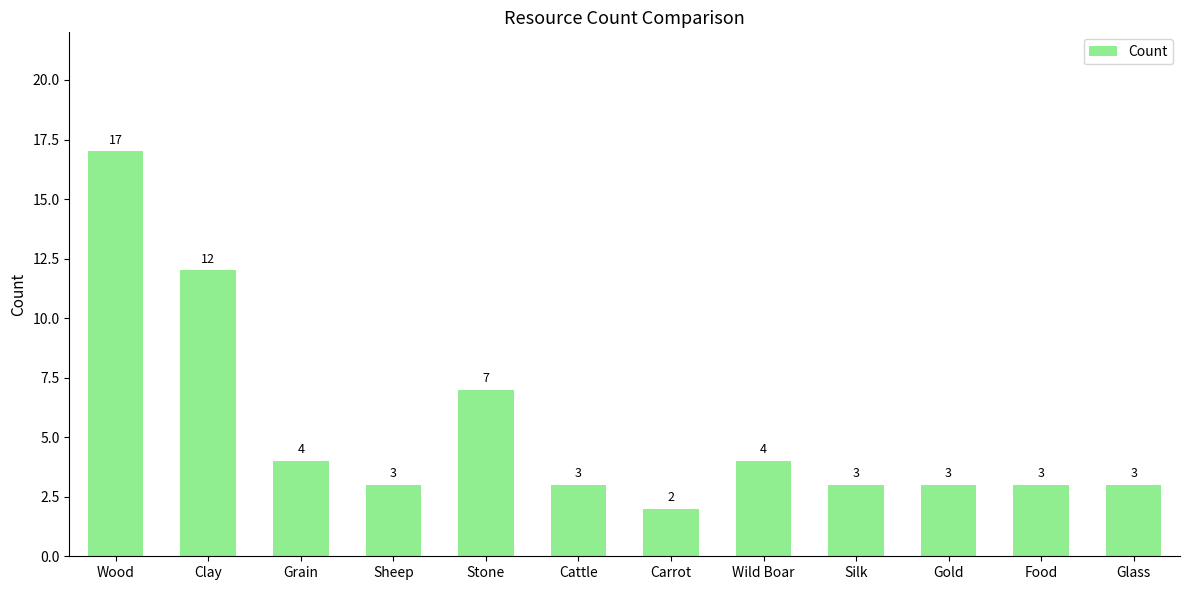

What is the label of the 10th bar from the left?

Gold